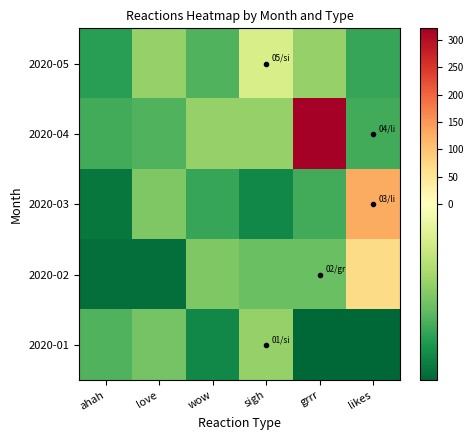

How many categories are shown in the chart?

6